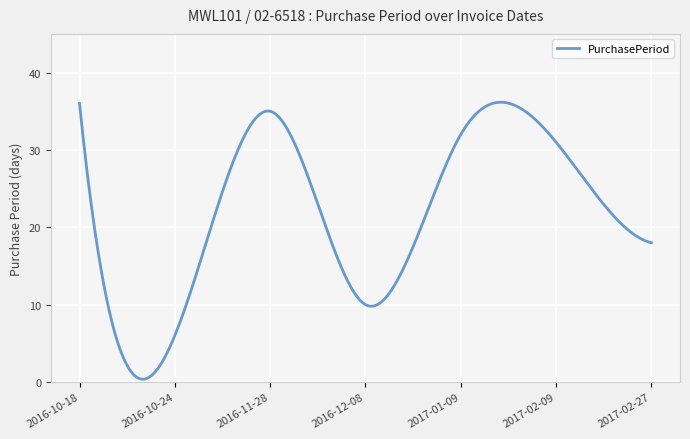

What is the difference between the maximum and minimum values?

35.8